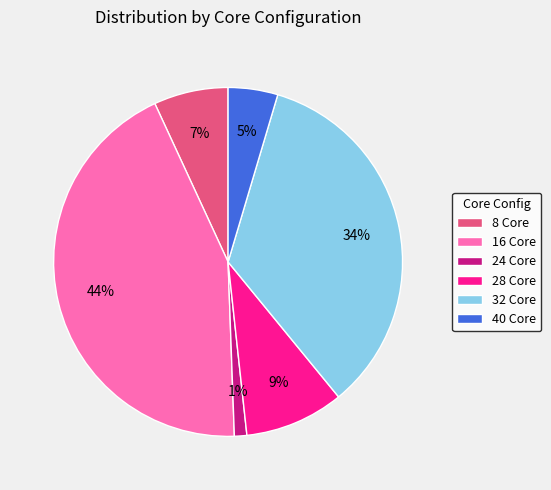

To the nearest percent, what portion does 8 Core represent?

7%